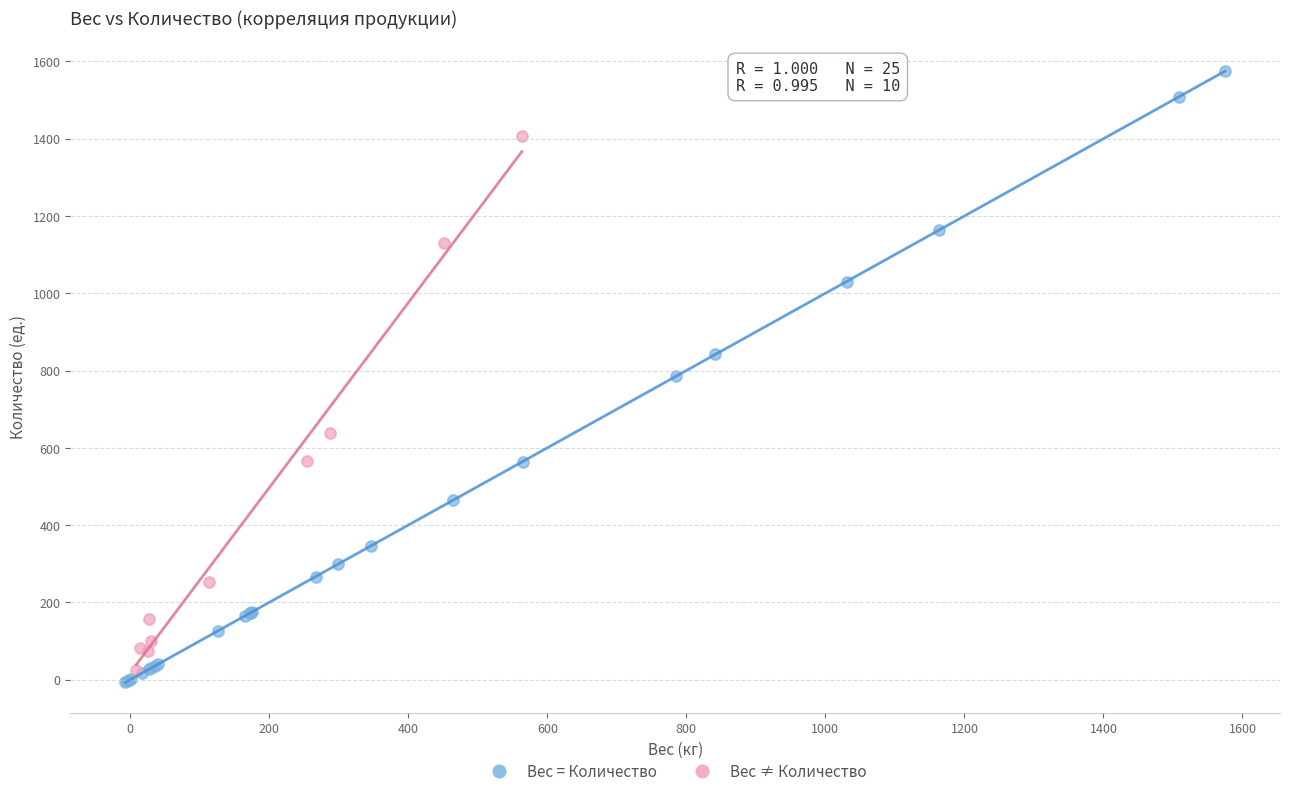

Which series has the widest spread of Y values?

Вес = Количество